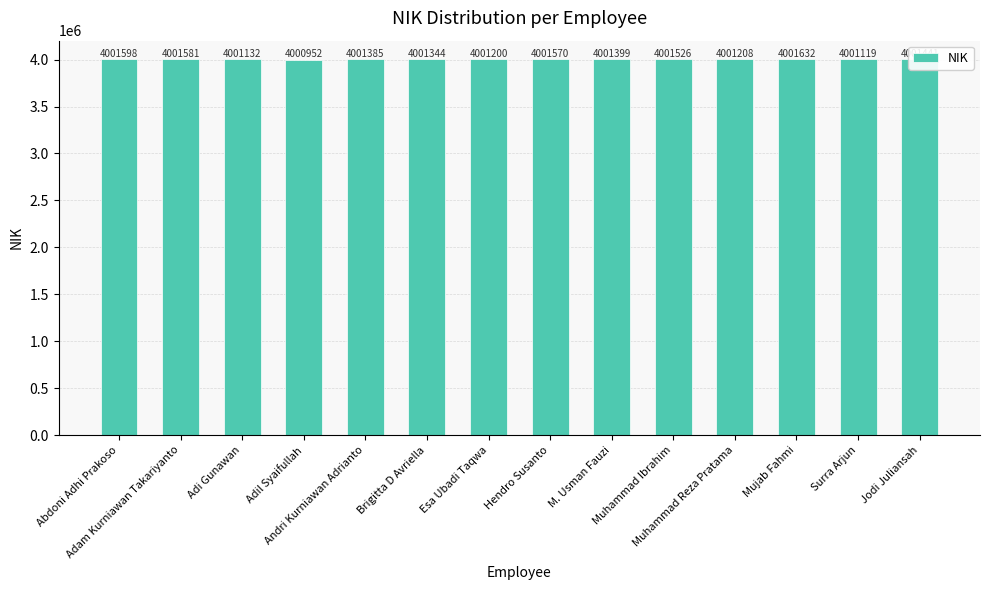

What is the change in value from Muhammad Ibrahim to Muhammad Reza Pratama?

-318